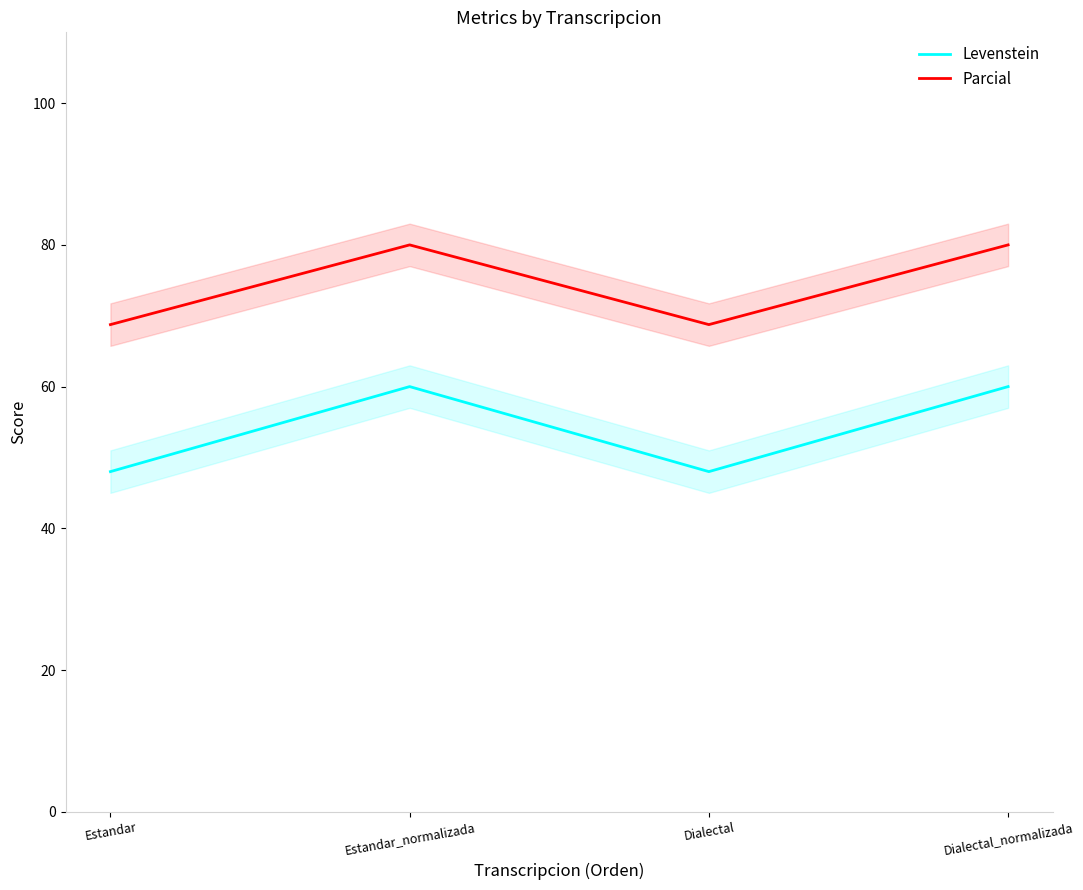

Rank the series by their maximum value, from highest to lowest.

Parcial, Levenstein